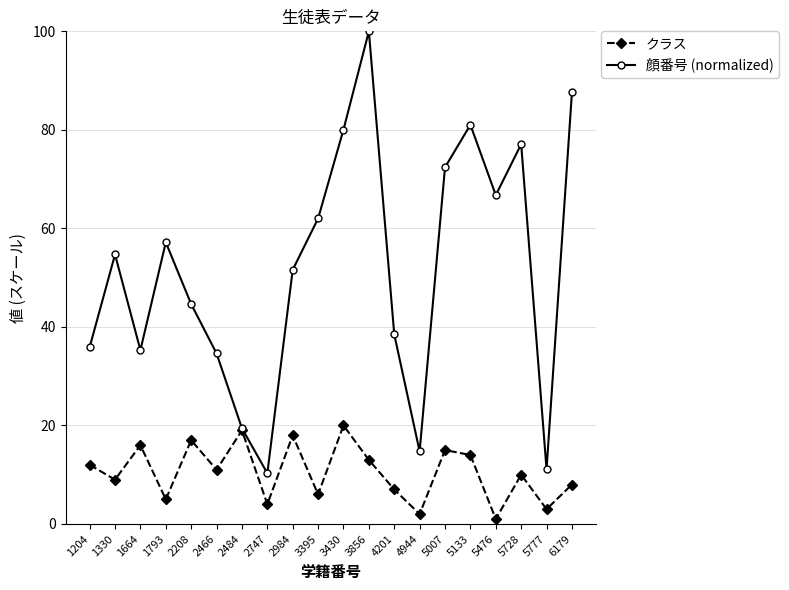

Between 1664 and 5133, which series saw the biggest shift?

顔番号 (normalized)